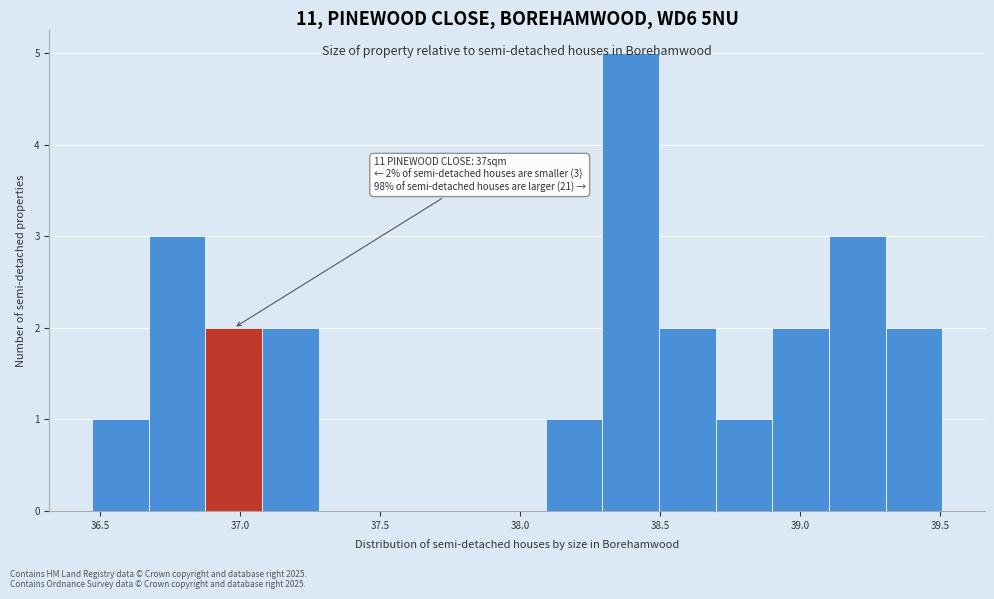

Which range on the x-axis has the tallest bar?

38.30 to 38.50